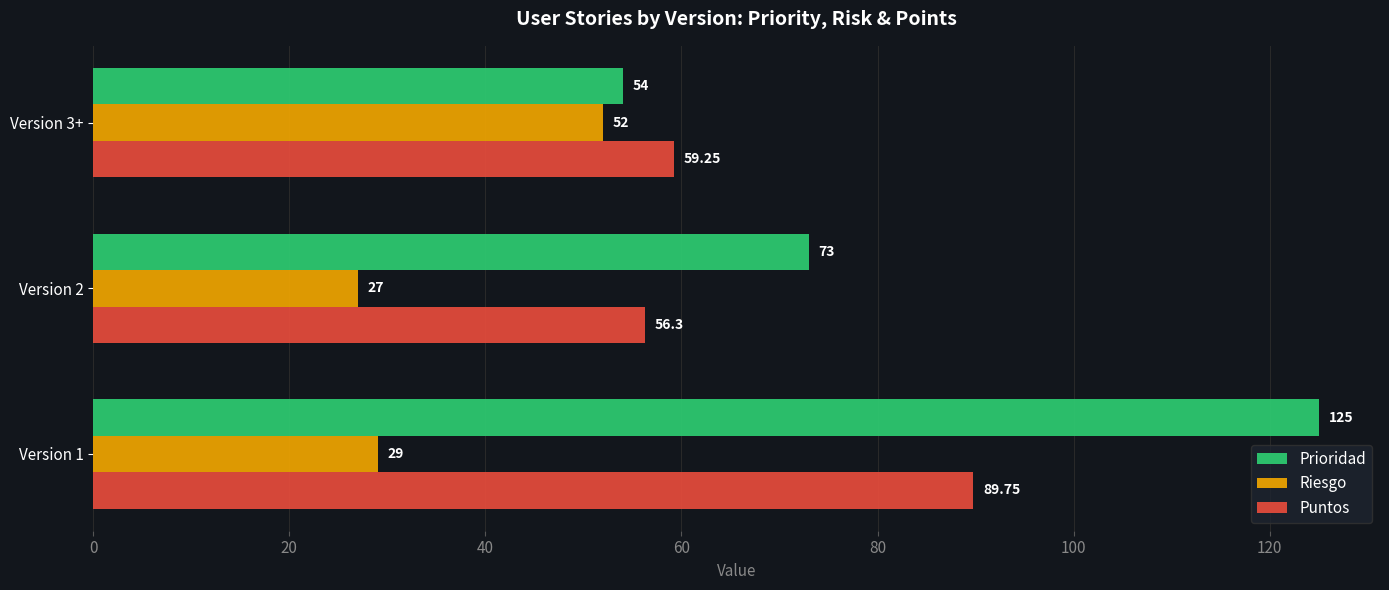

At Version 1, list the series in order from largest to smallest.

Prioridad, Puntos, Riesgo